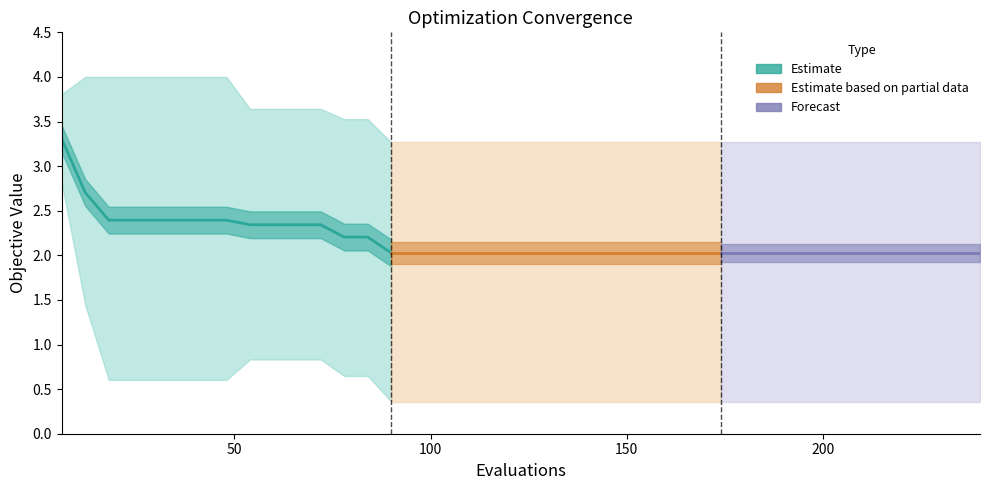

What is the value of the mean point at the 21st from the left?

2.0